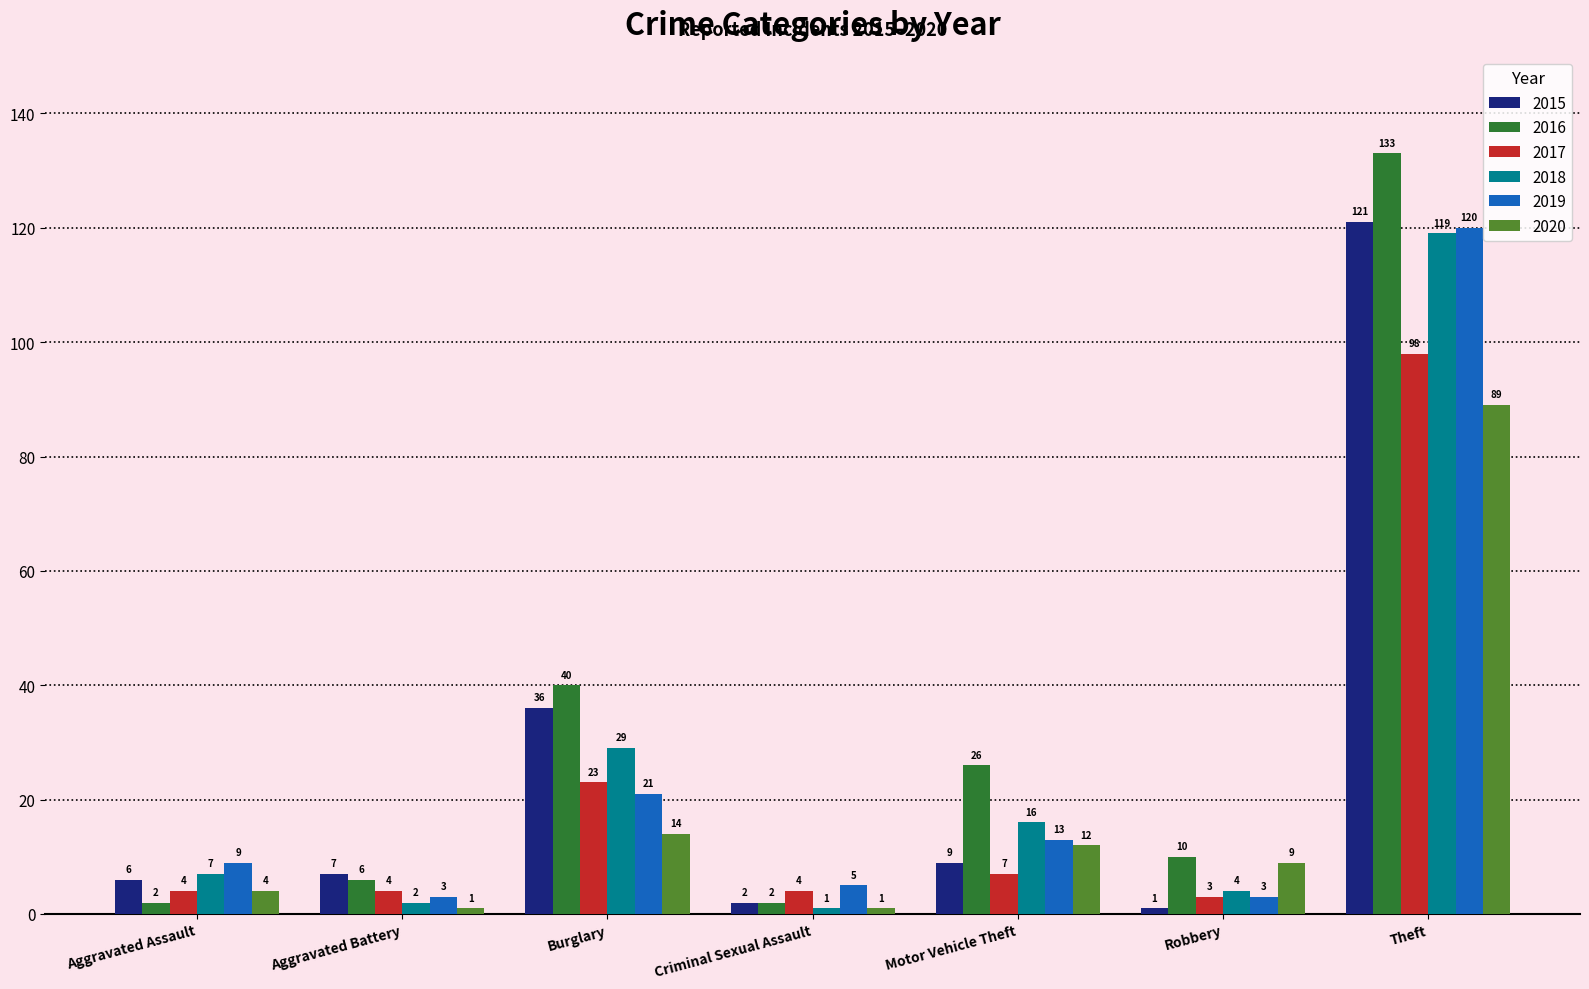

What is the value of the 2017 bar at the 2nd from the left?

4